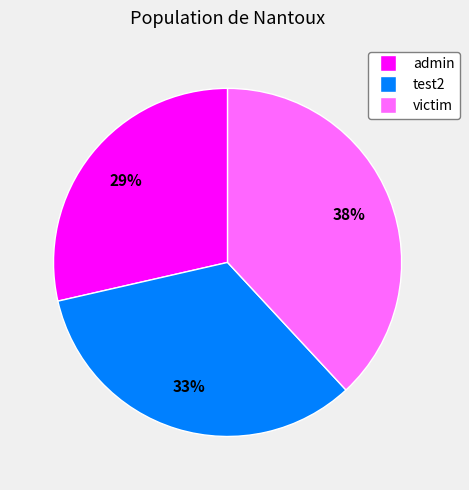

Combined, do victim and test2 account for over 50%?

Yes